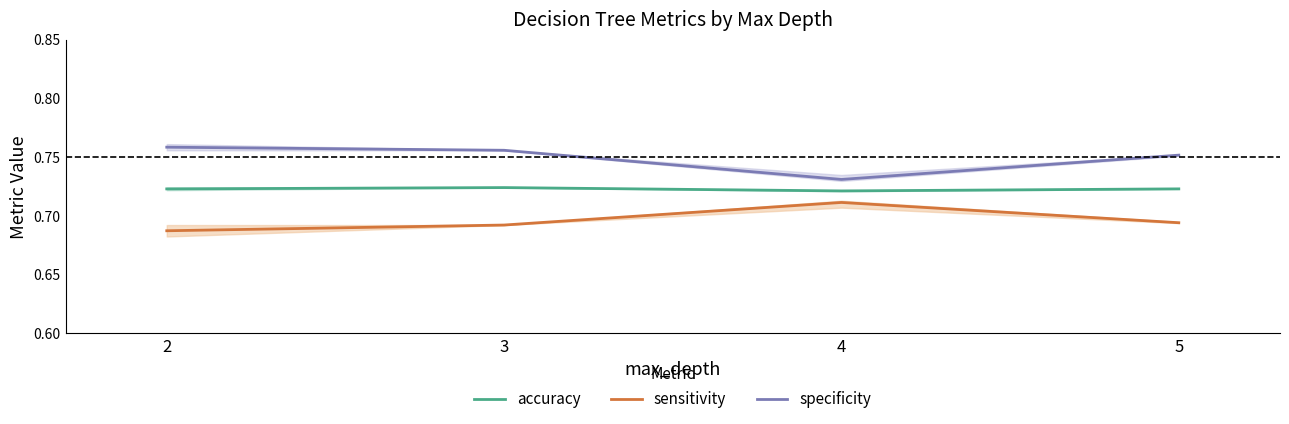

List the labels in order of accuracy value, largest first.

3, 5, 2, 4